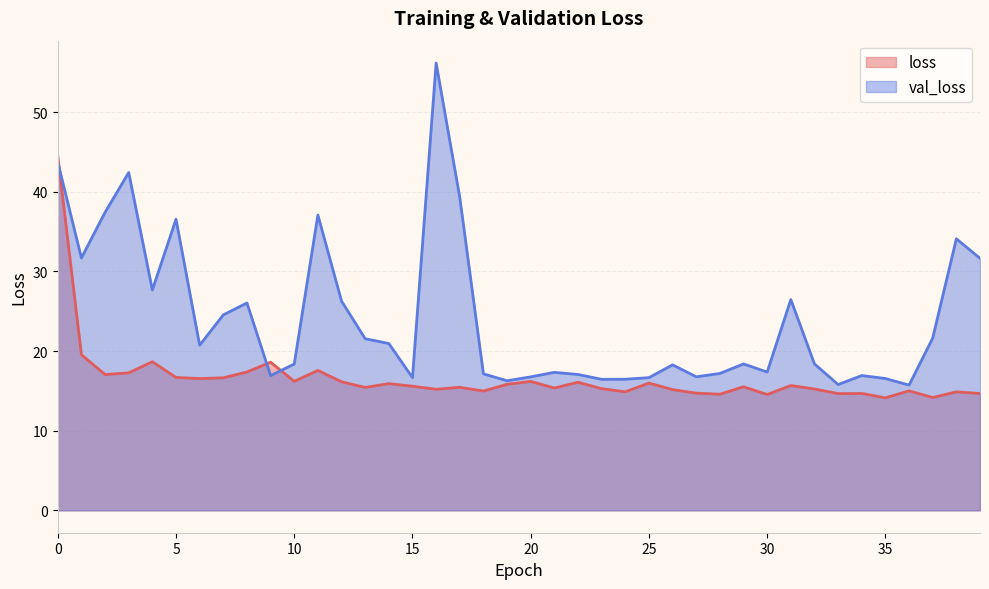

The loss series shows 15.0 at 18. True or false?

True